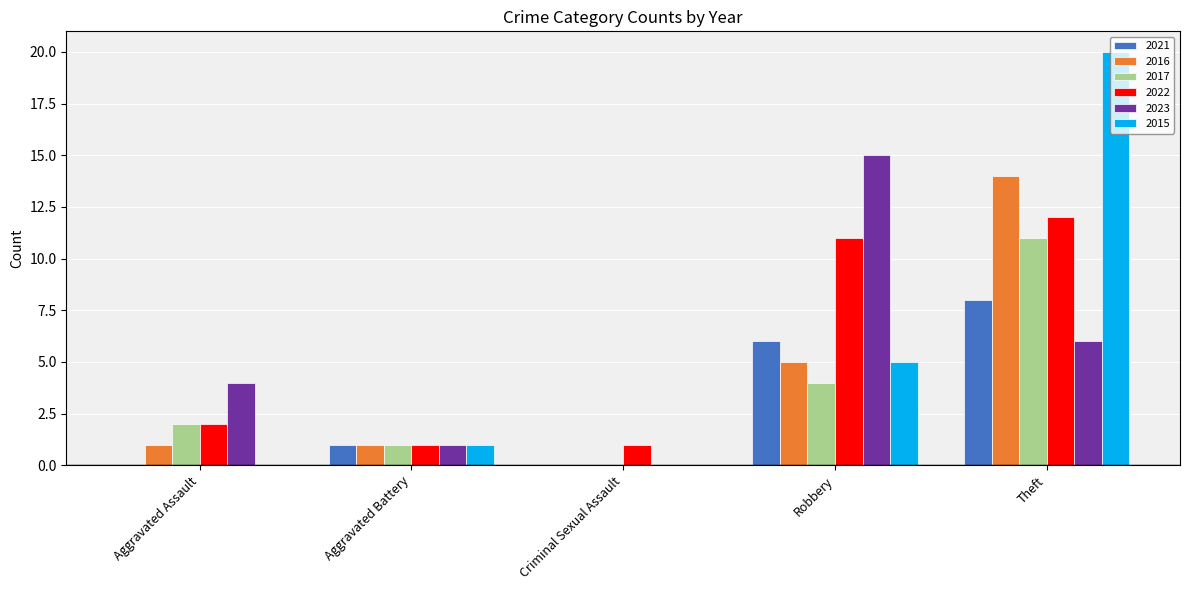

How many values in 2016 are above zero?

4